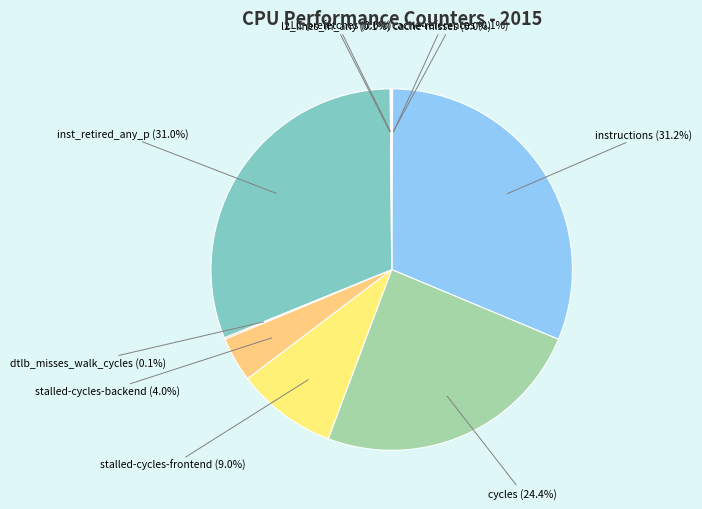

To the nearest percent, what is the difference between the largest and smallest slice percentages?

31%